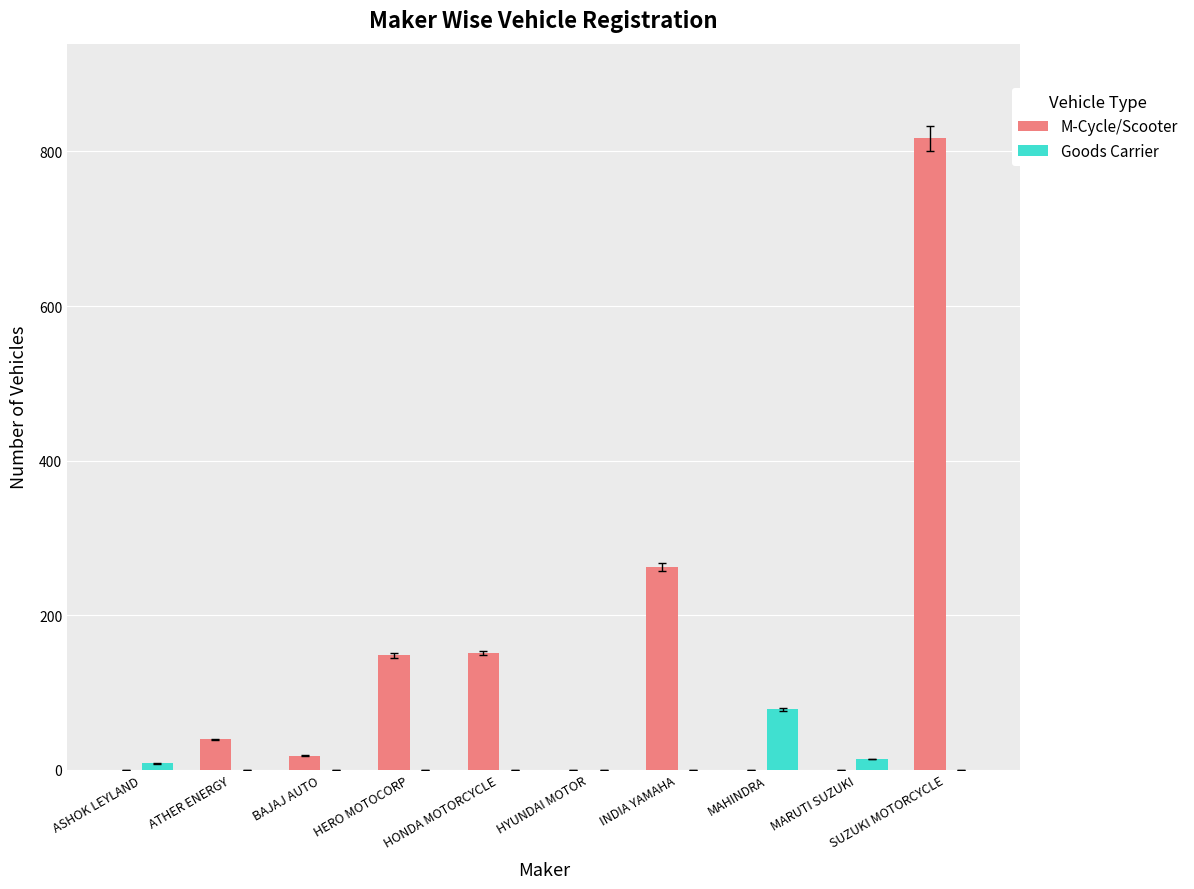

Which category has the highest value across all series?

SUZUKI MOTORCYCLE